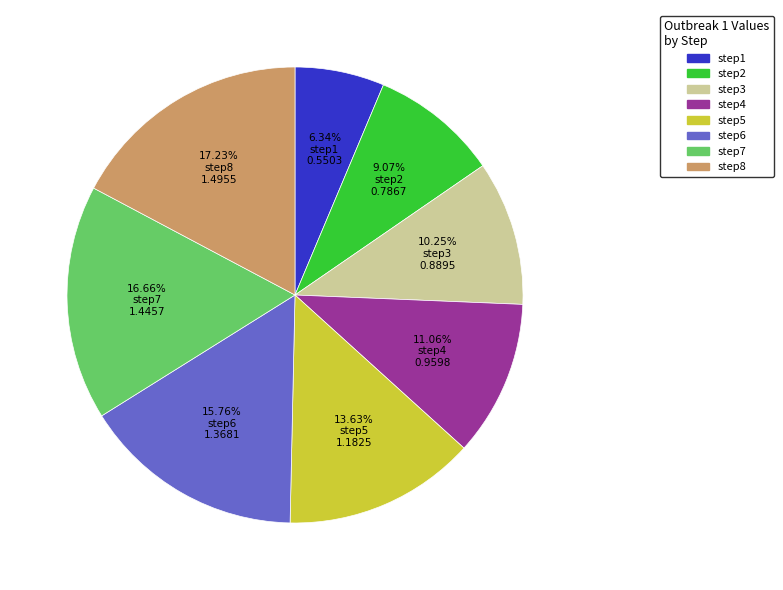

Between step2 and step4, which is larger?

step4